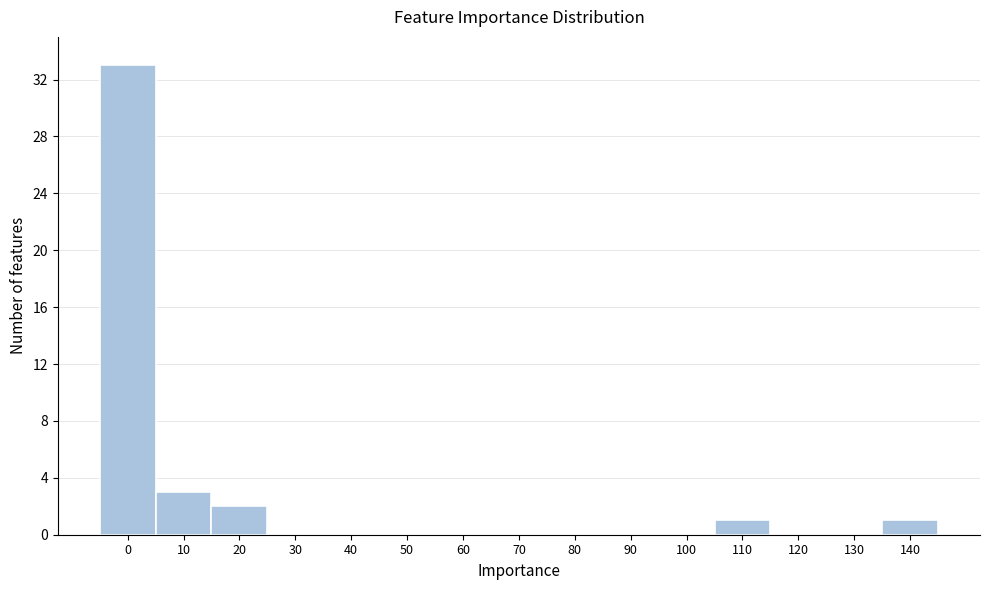

Reading left to right, list all the values displayed in this chart.

0=33	10=3	20=2	30=0	40=0	50=0	60=0	70=0	80=0	90=0	100=0	110=1	120=0	130=0	140=1